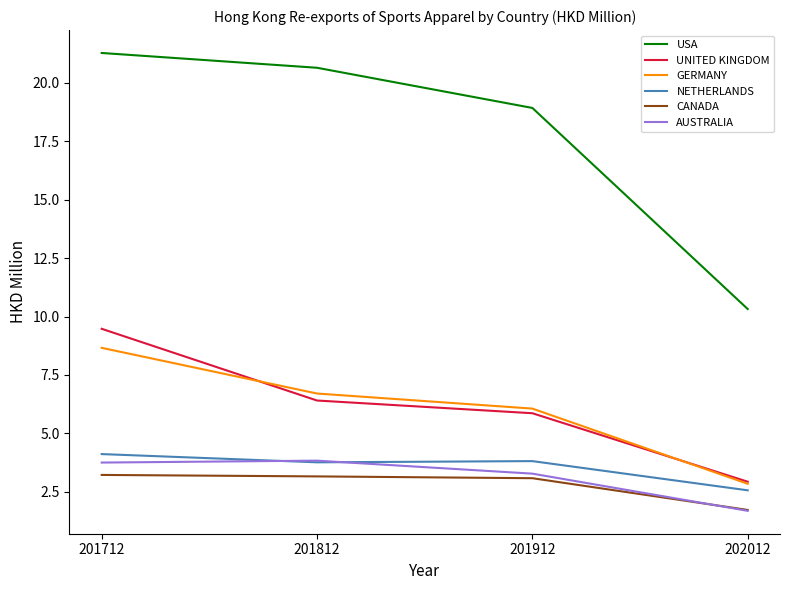

In NETHERLANDS, how many points are lower than both neighbors (excluding endpoints)?

1